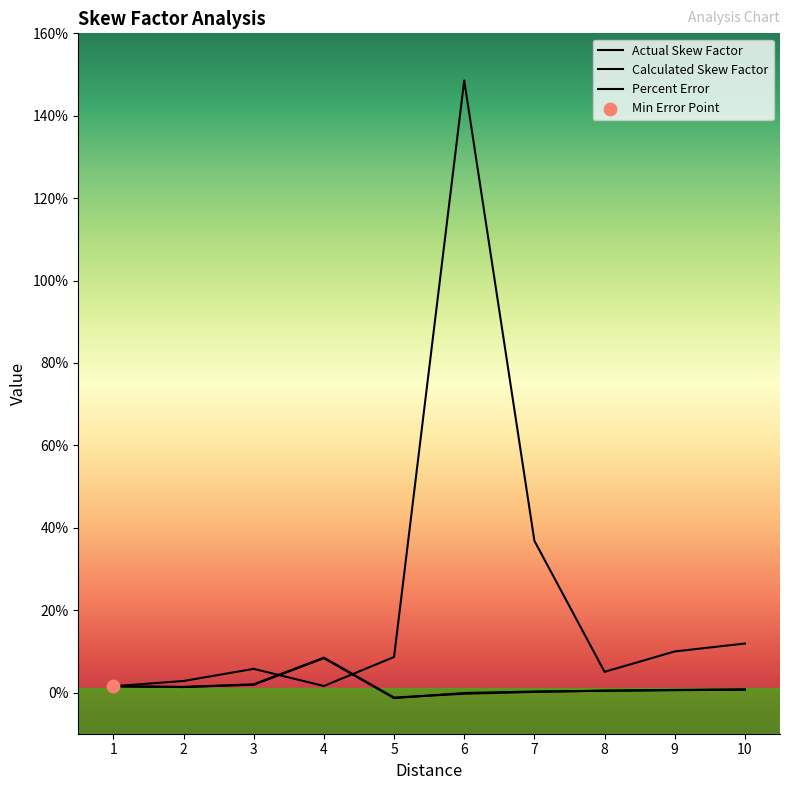

What are all the series names shown in the legend?

Actual Skew Factor, Calculated Skew Factor, Percent Error